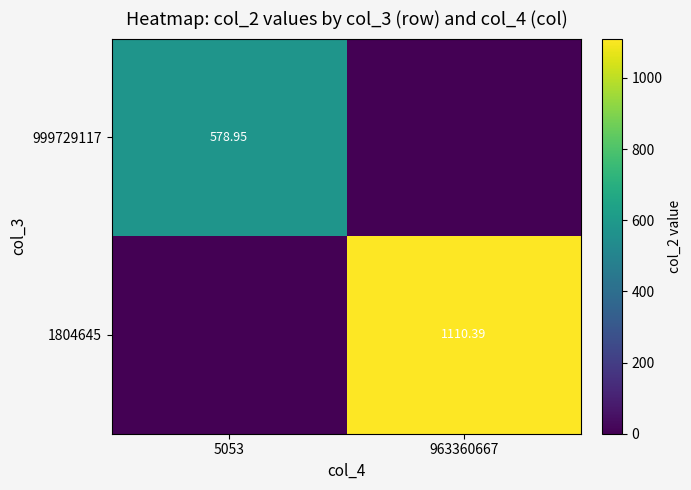

Which category has the lowest value across all series?

963360667